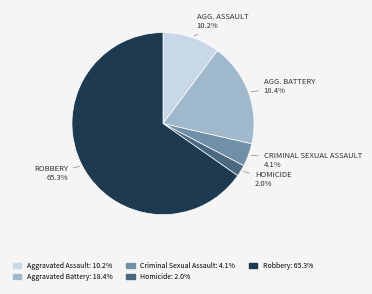

Is there any slice that represents more than half of the pie?

Yes